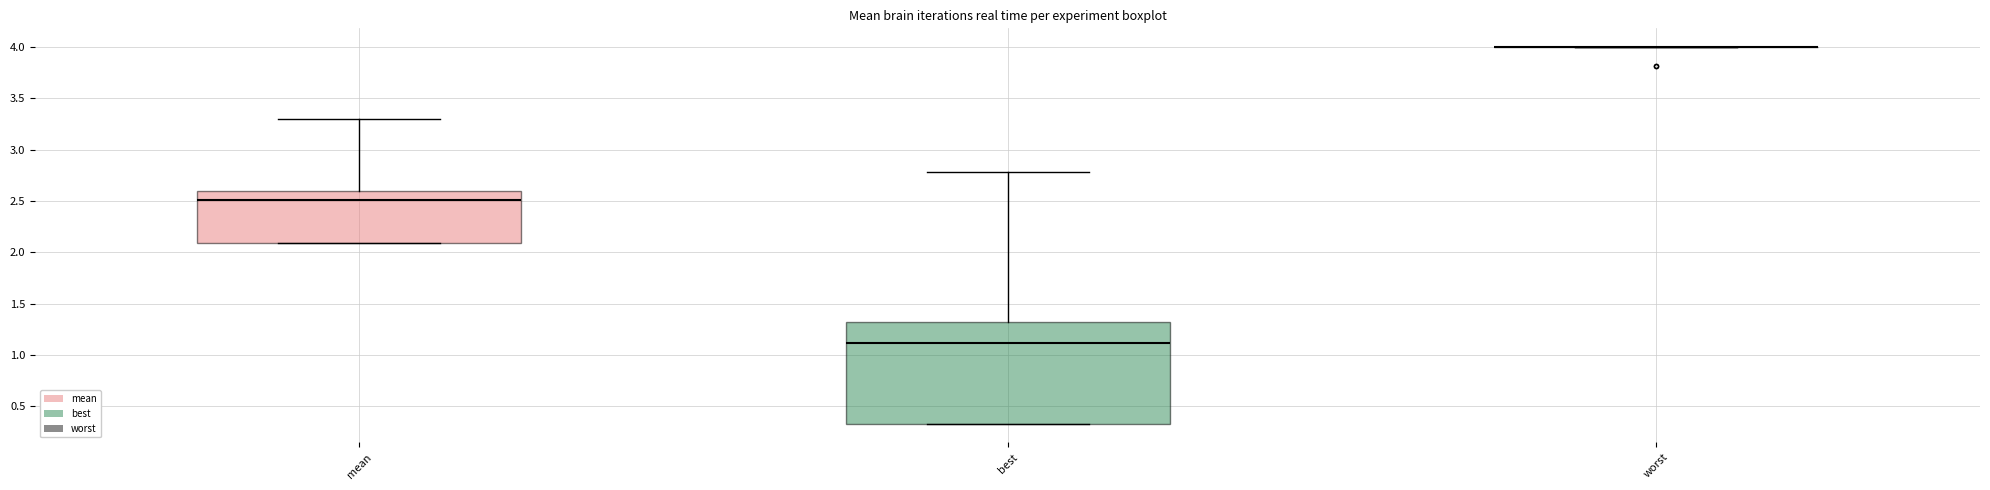

Comparing the boxes themselves (not the whiskers), which one is the tallest?

best